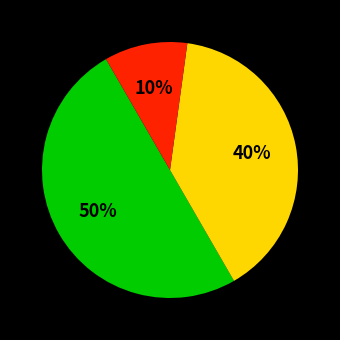

To the nearest percent, what is the difference between the largest and smallest slice percentages?

40%